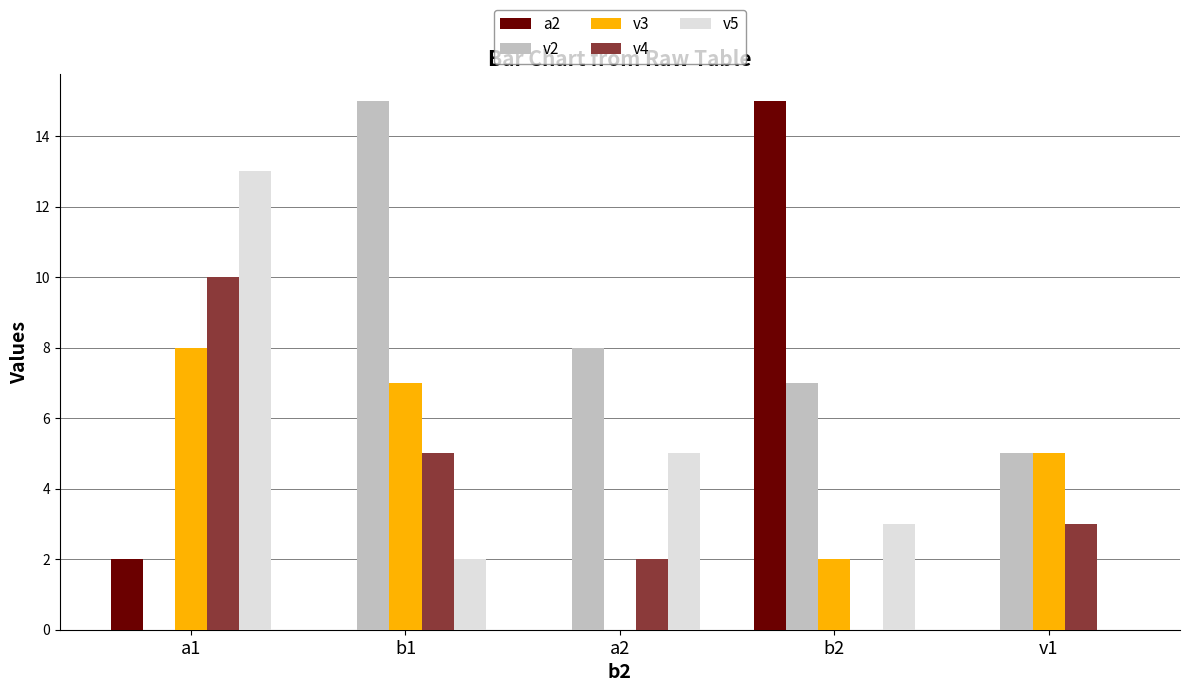

Are the bars horizontal?

No